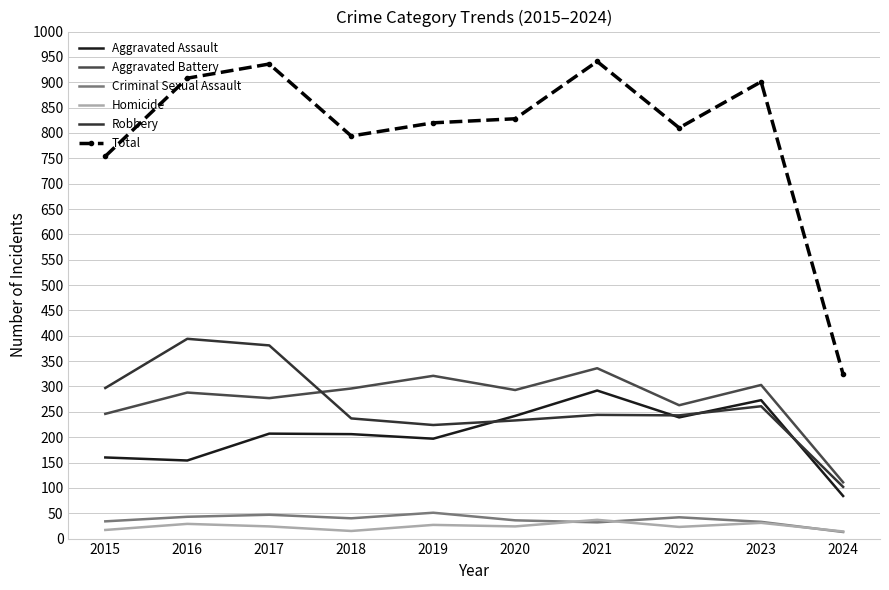

Is the value of Aggravated Assault at 2021 greater than the value of Robbery at 2015?

No